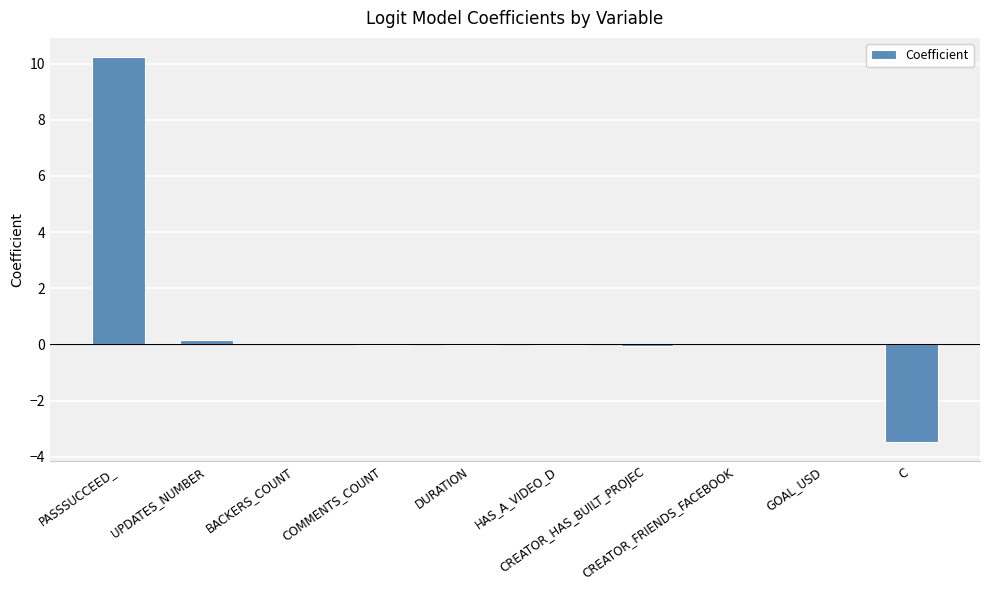

What is the sum of all values?

6.8